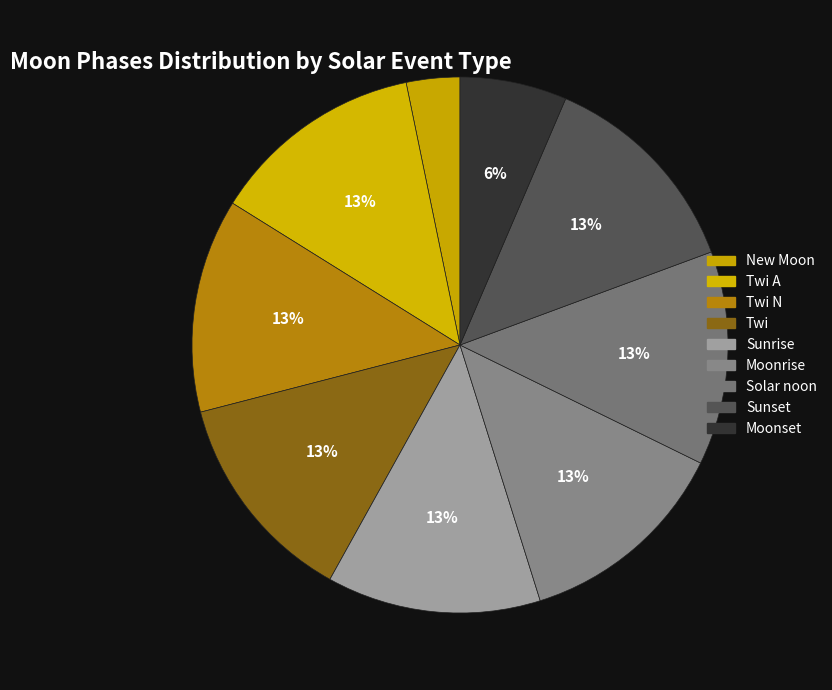

How many slices are in this pie chart?

9